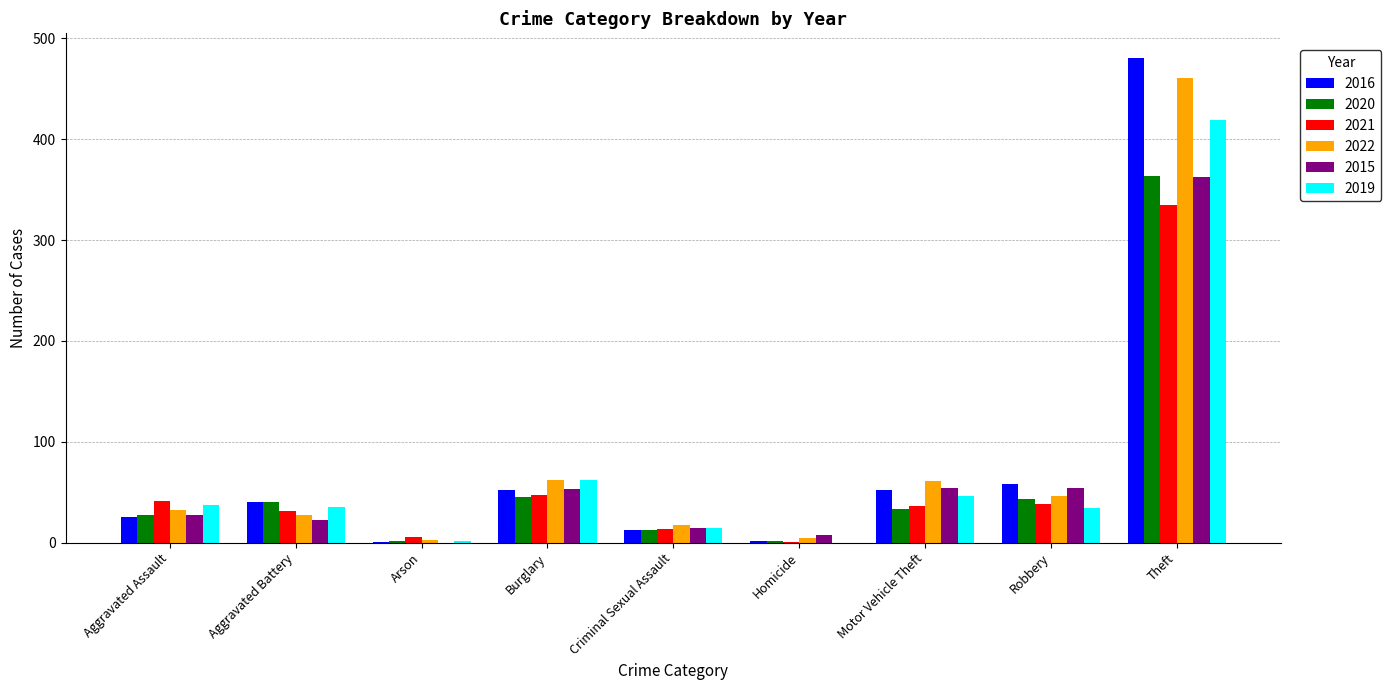

What are all the series names shown in the legend?

2016, 2020, 2021, 2022, 2015, 2019